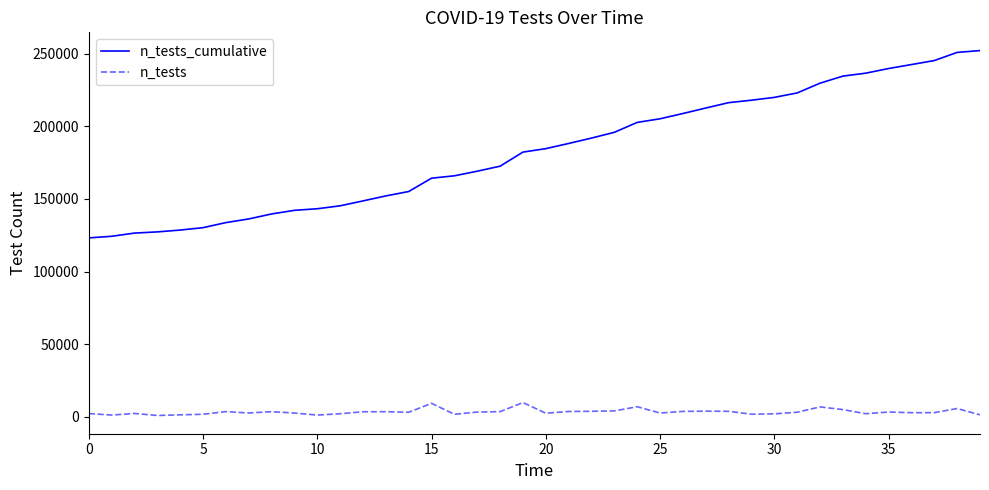

Which series has the widest spread of values?

n_tests_cumulative